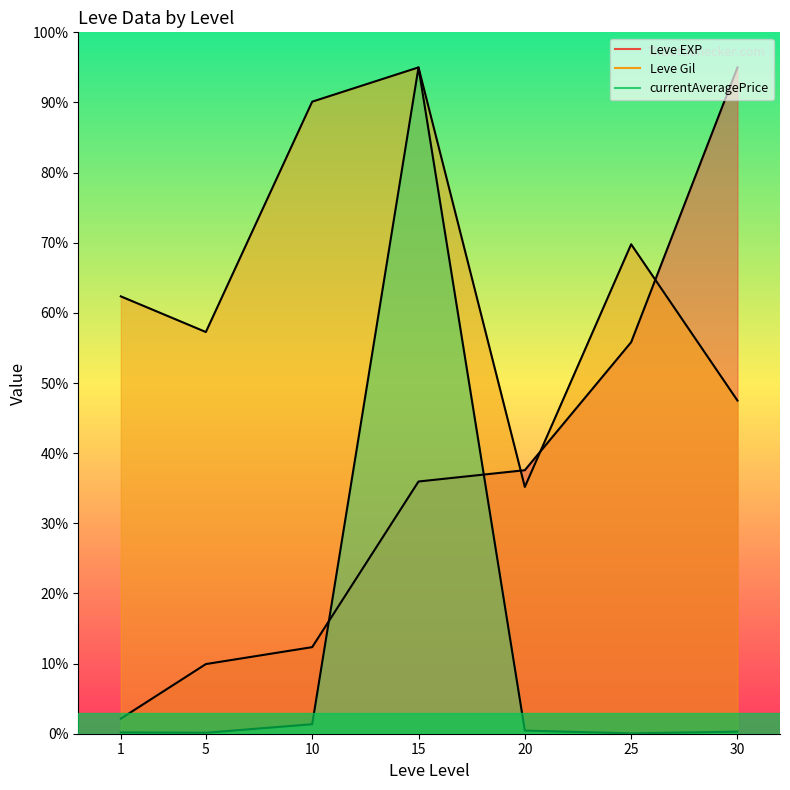

What is the value of the Leve Gil point at the 5th from the left?

35.2